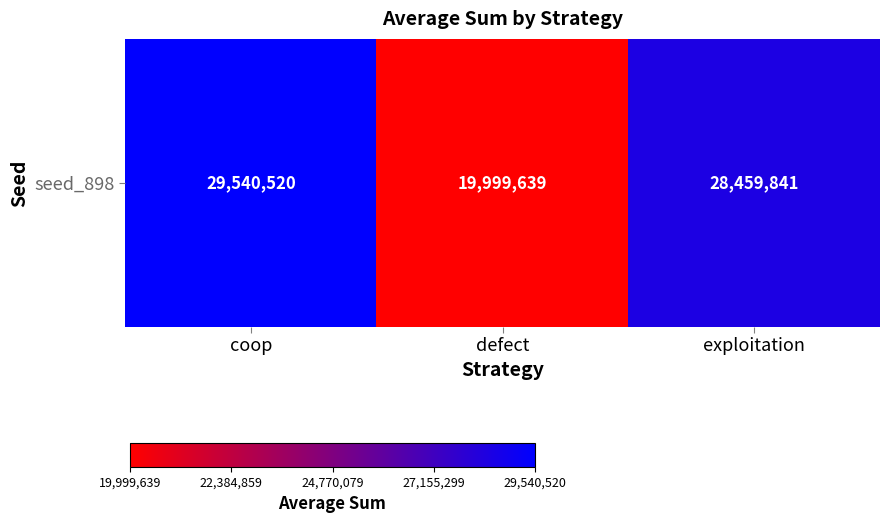

What is the sum of all values?

78000000